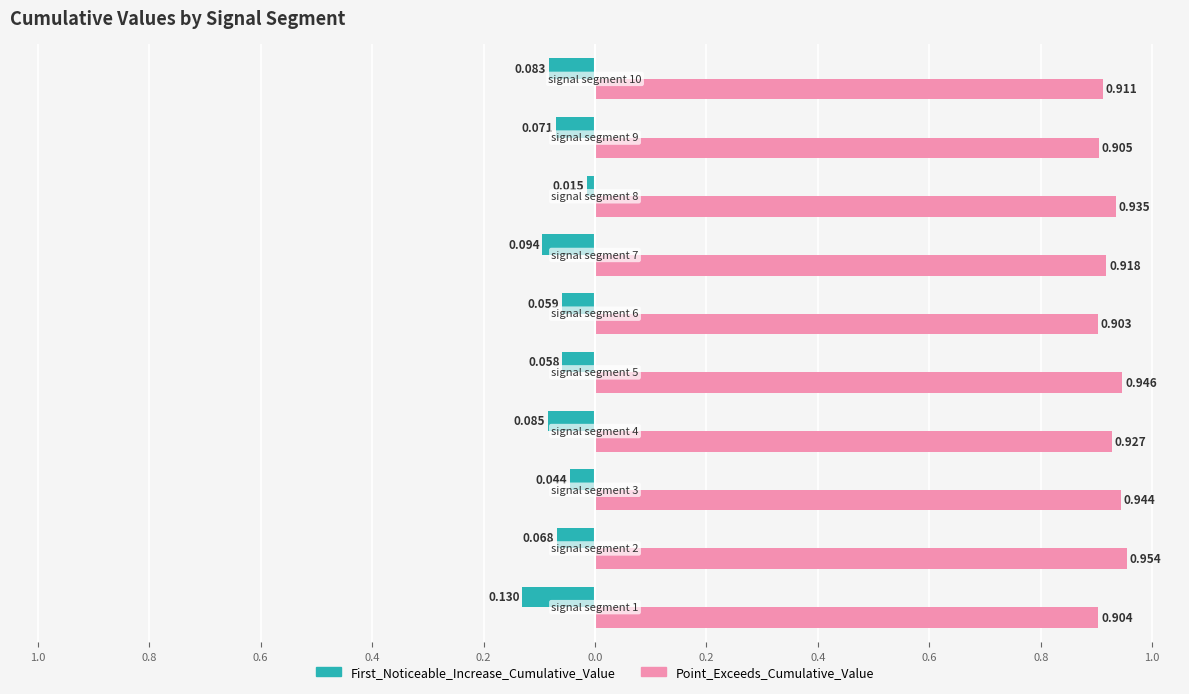

Rank the series by their average value, from lowest to highest.

First_Noticeable_Increase_Cumulative_Value, Point_Exceeds_Cumulative_Value